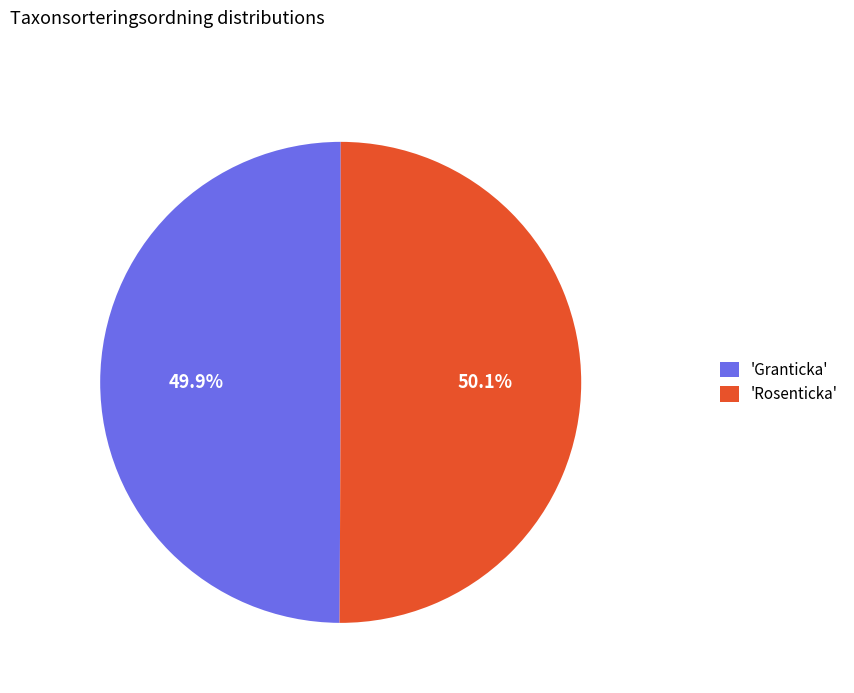

Is the sum of 'Granticka' and 'Rosenticka' greater than half?

Yes